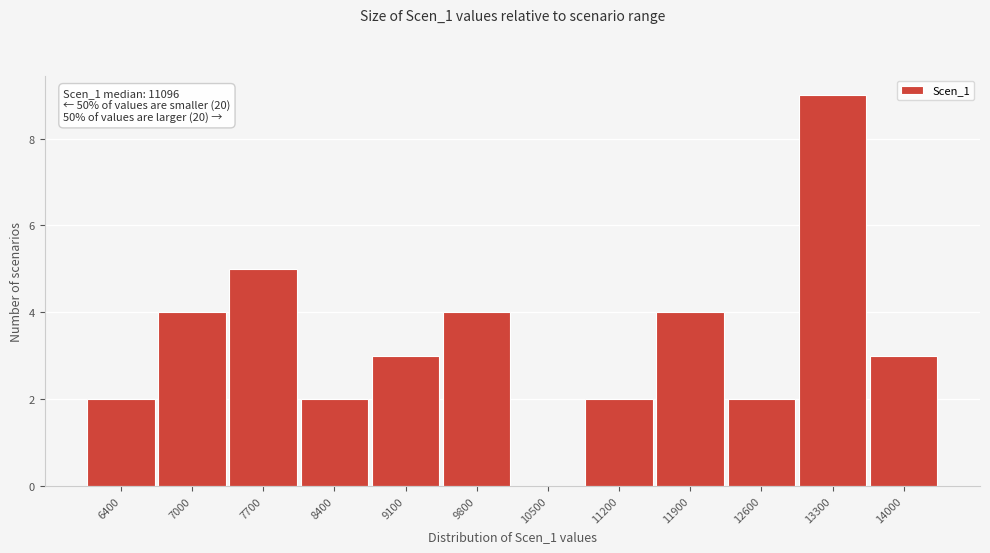

Reading left to right, extract all data points from this chart.

6400=2	7000=4	7700=5	8400=2	9100=3	9800=4	10500=0	11200=2	11900=4	12600=2	13300=9	14000=3